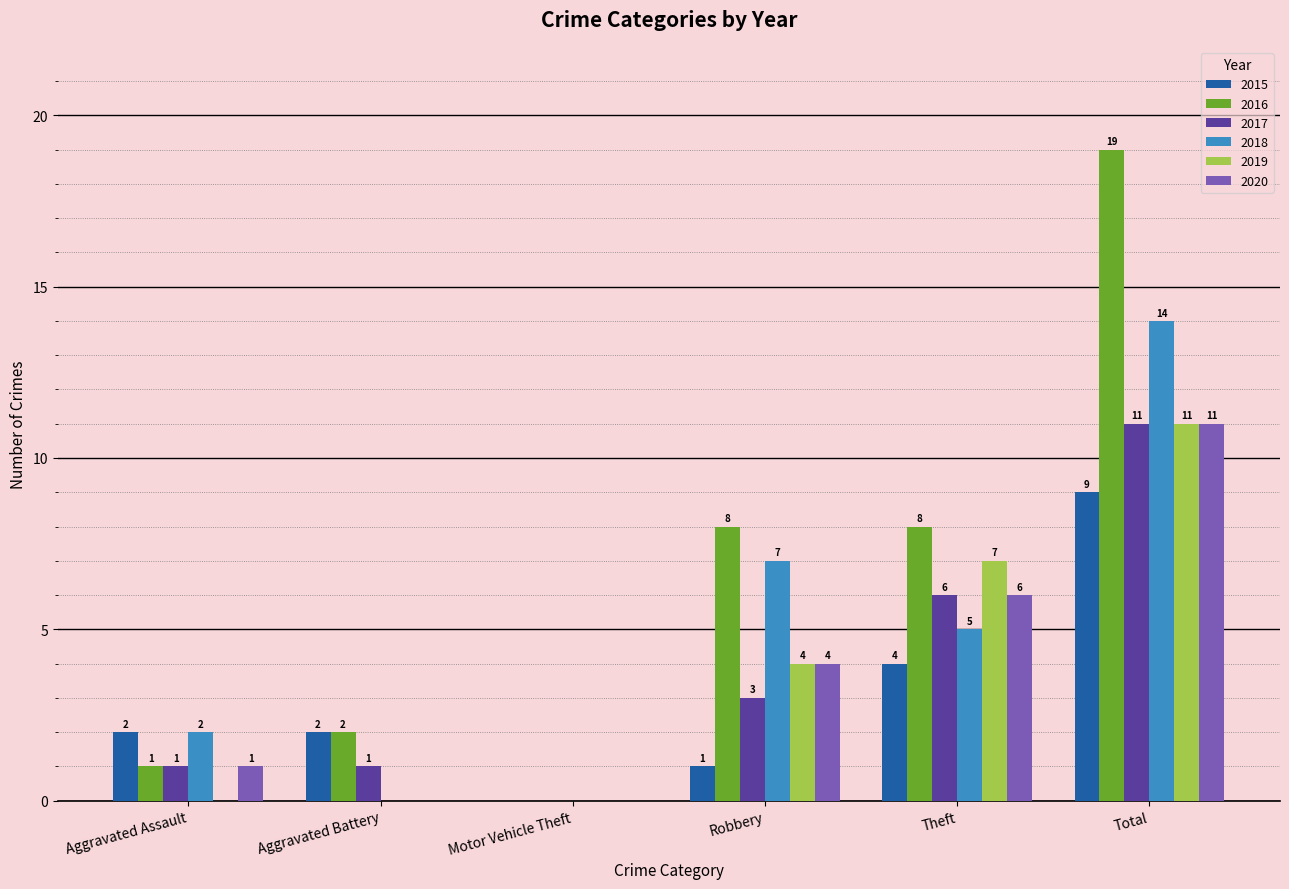

Where is 2019 nearest to the value 5?

Robbery